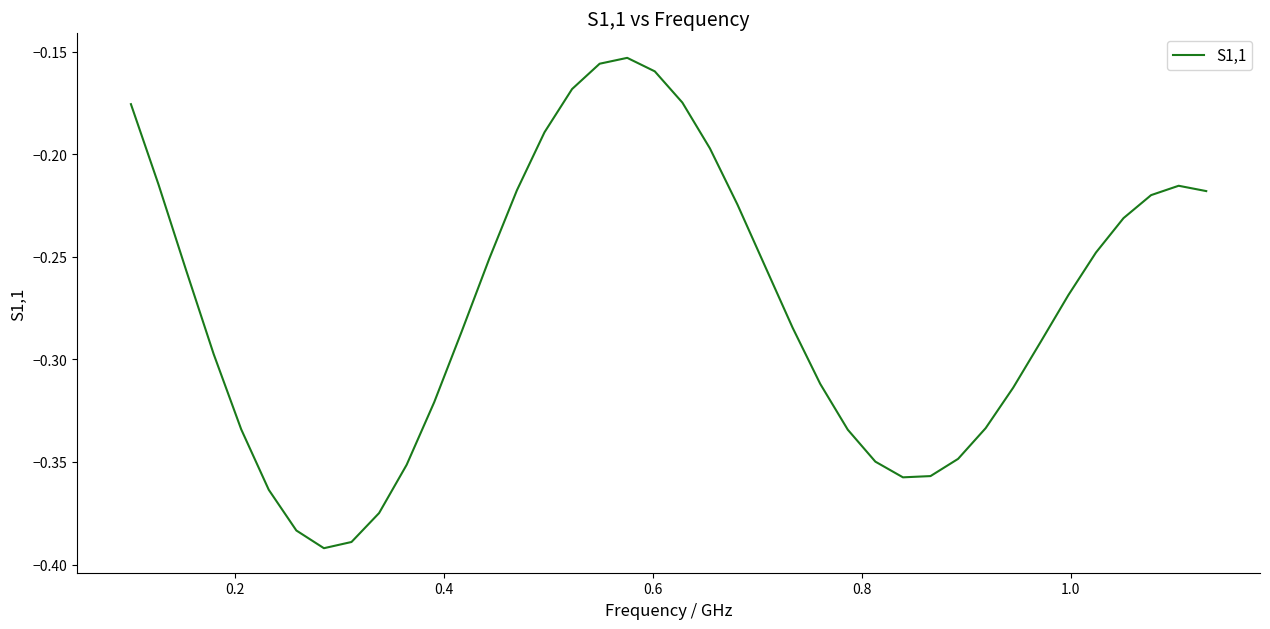

How many lines are shown in the chart?

1